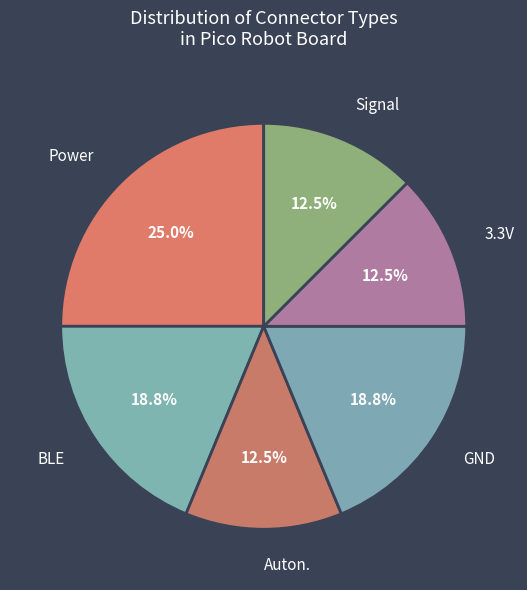

True or false: 3.3V accounts for 21% of the total.

False